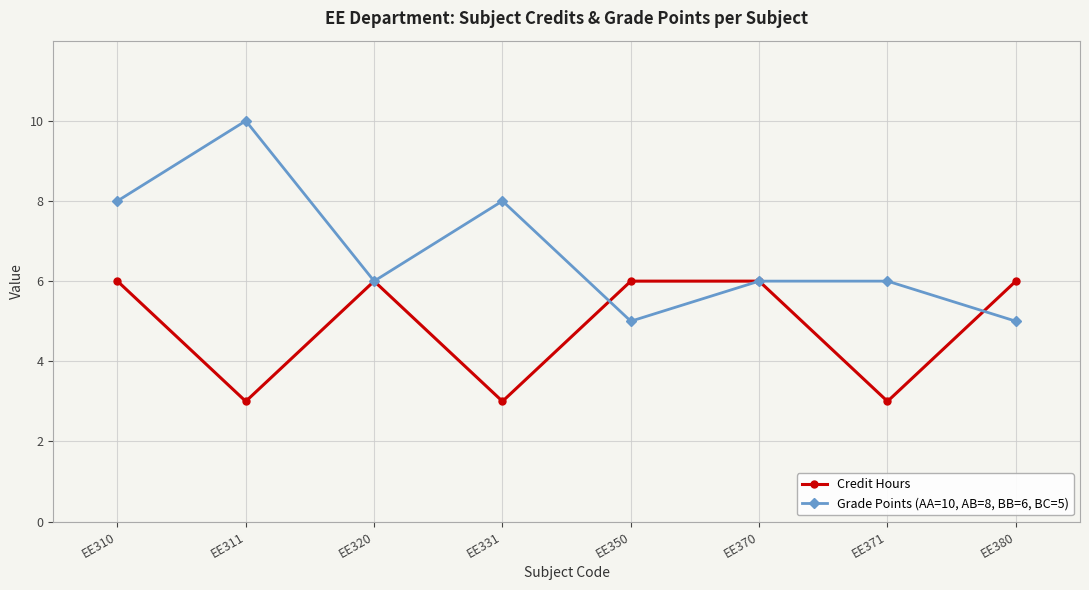

The Grade Points (AA=10, AB=8, BB=6, BC=5) series shows 11 at EE331. True or false?

False